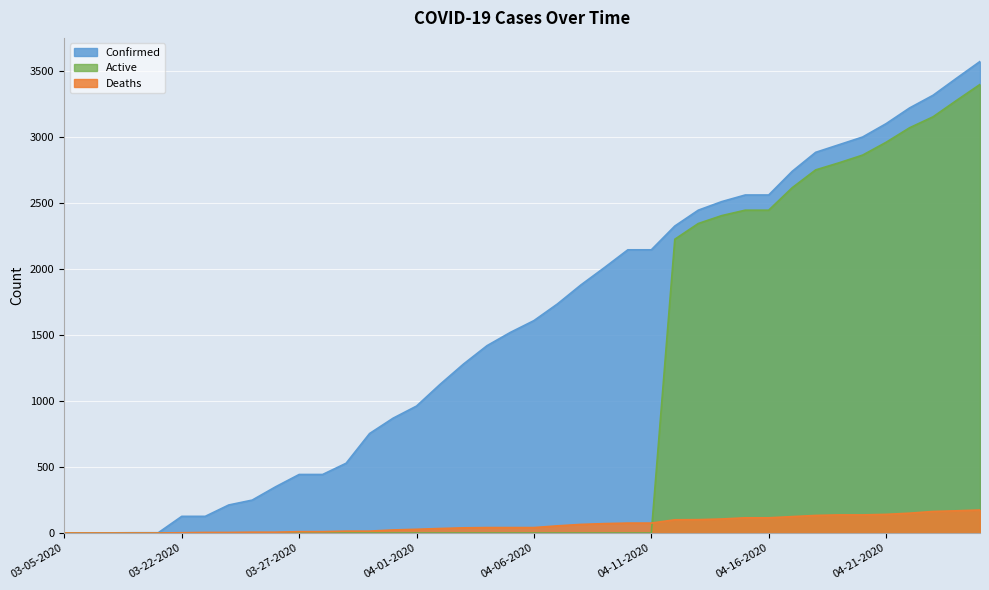

What is the maximum value shown in the chart?

3570